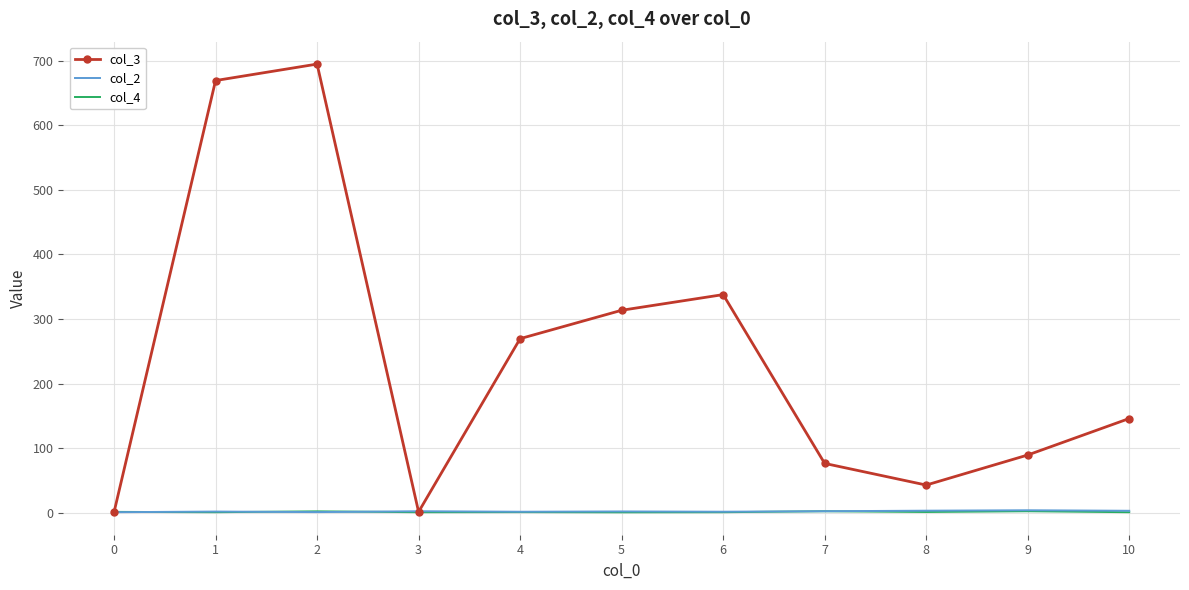

Which series changed the most between 3 and 5?

col_3